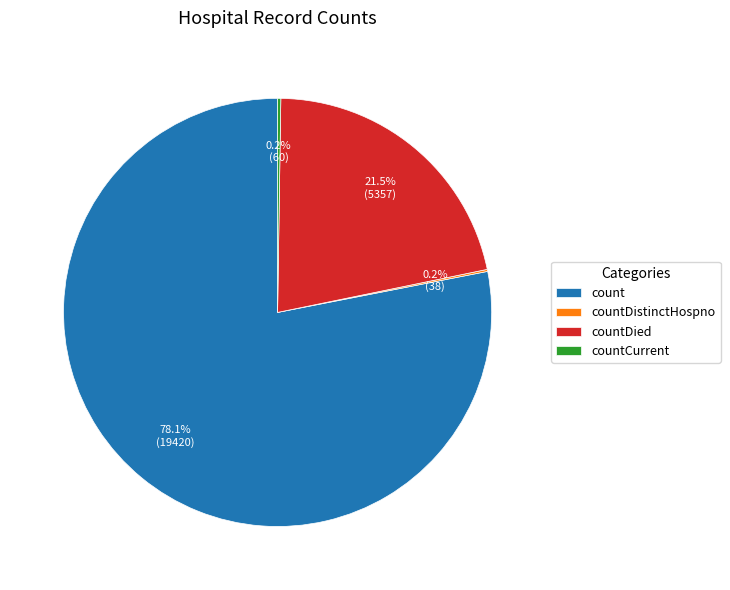

Between count and countDied, which is larger?

count